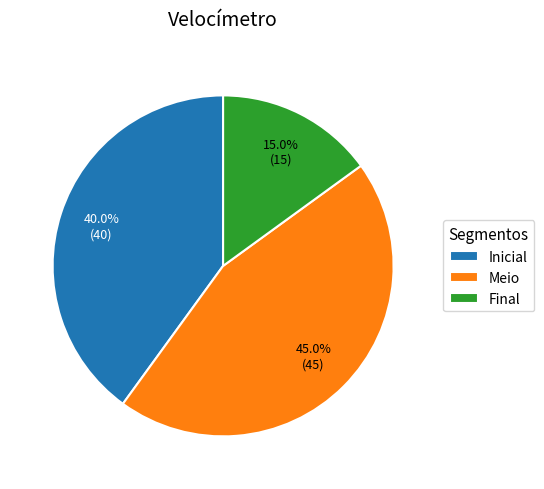

Which has a higher value, Final or Meio?

Meio